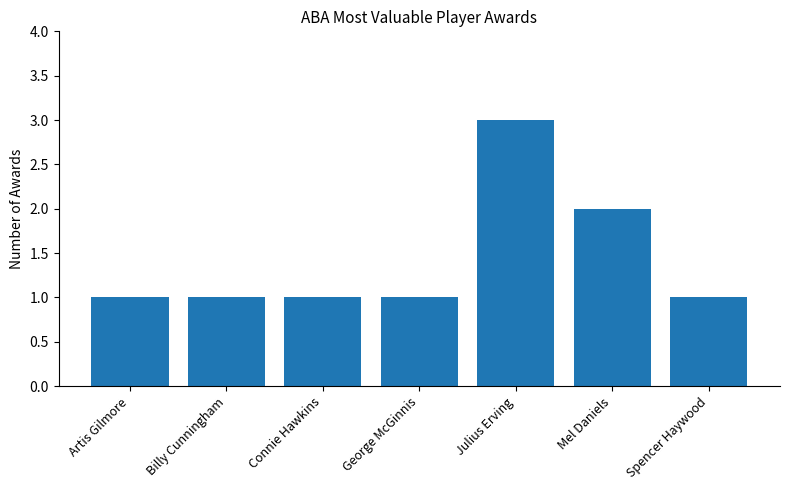

What is the label of the 7th bar from the left?

Spencer Haywood